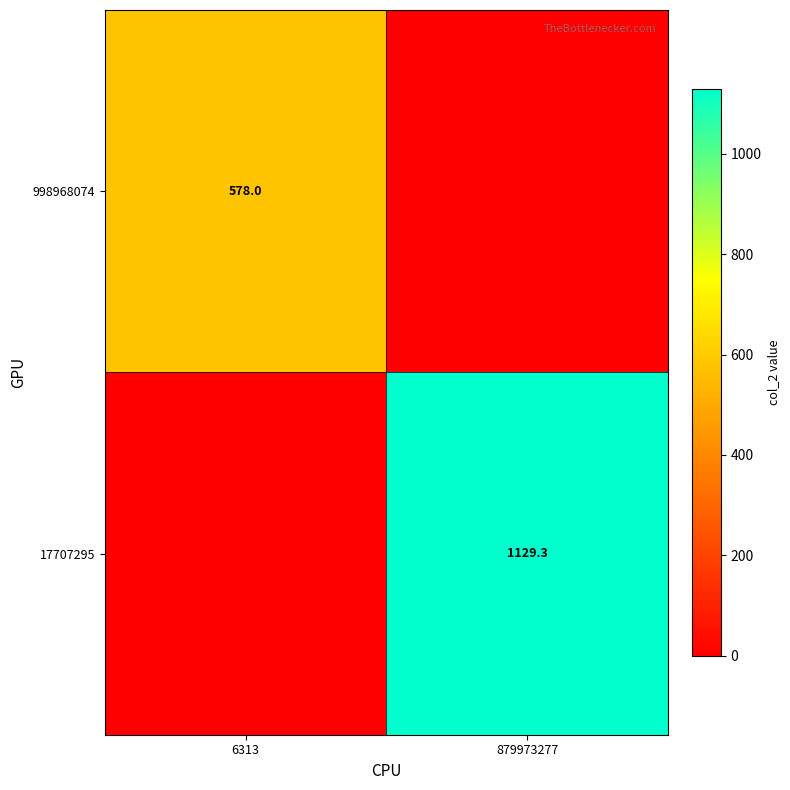

At which category is the sum across all series the highest?

879973277